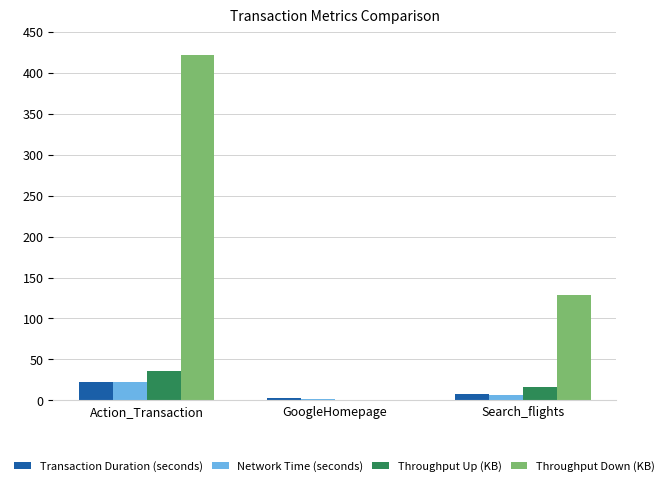

How many distinct data groups are displayed?

4